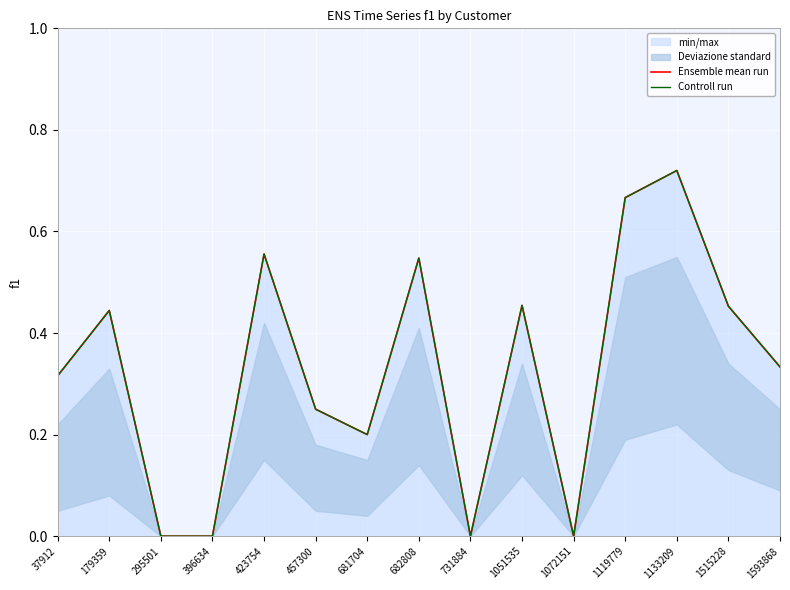

What is the difference between the maximum and minimum values in the Controll run series?

0.7